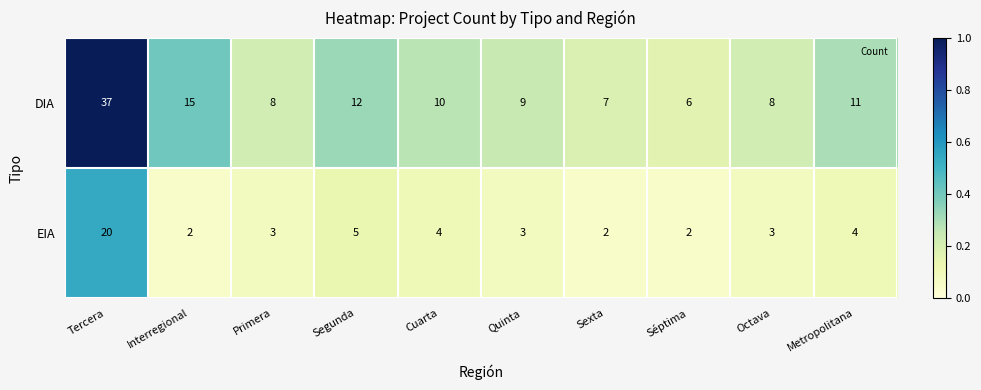

What is the difference between the maximum and minimum values in the EIA series?

18